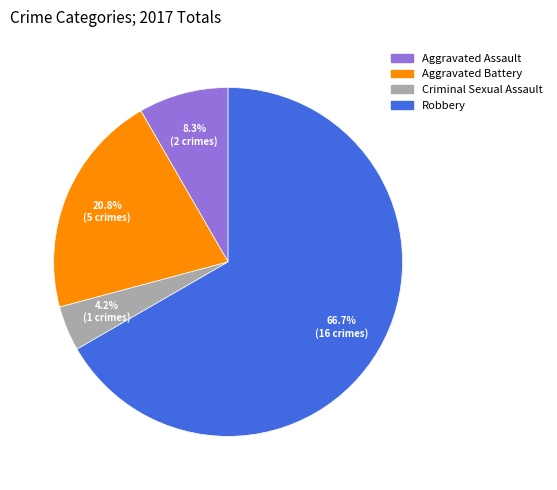

Which slice is the smallest?

Criminal Sexual Assault